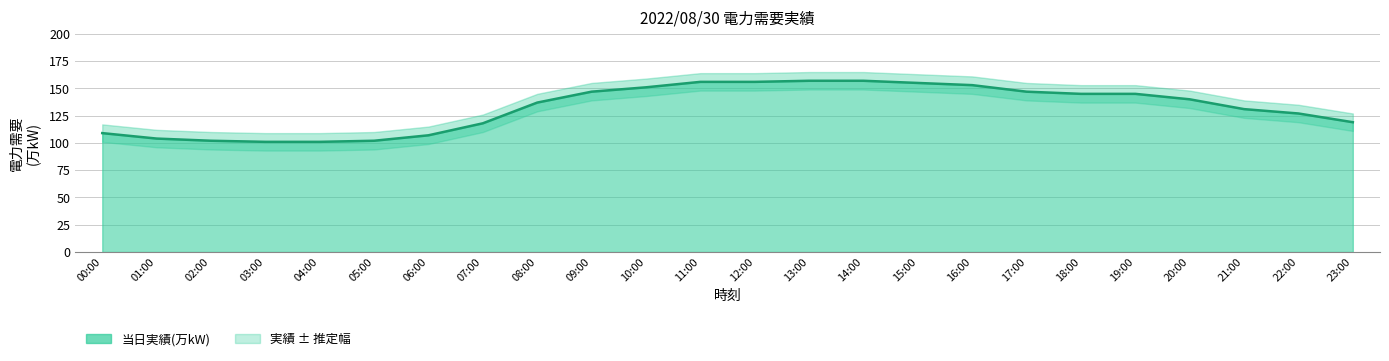

Reading left to right, what are all the values shown in this chart?

109	104	102	101	101	102	107	118	137	147	151	156	156	157	157	155	153	147	145	145	140	131	127	119